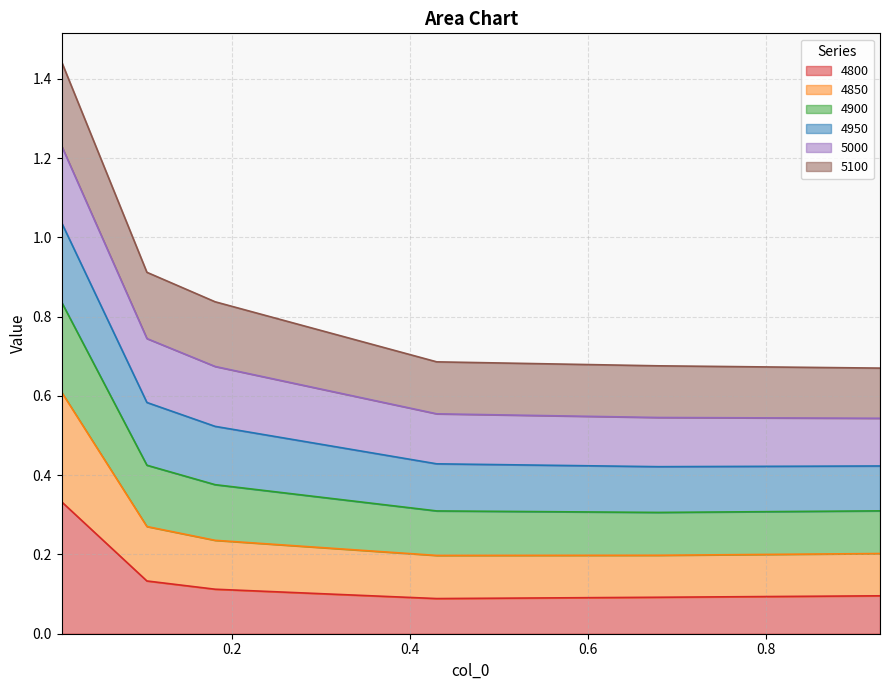

Rank the categories by 4800 value from lowest to highest.

0.4301369863013699, 0.6794520547945205, 0.9287671232876712, 0.1808219178082192, 0.1041095890410959, 0.00821917808219178